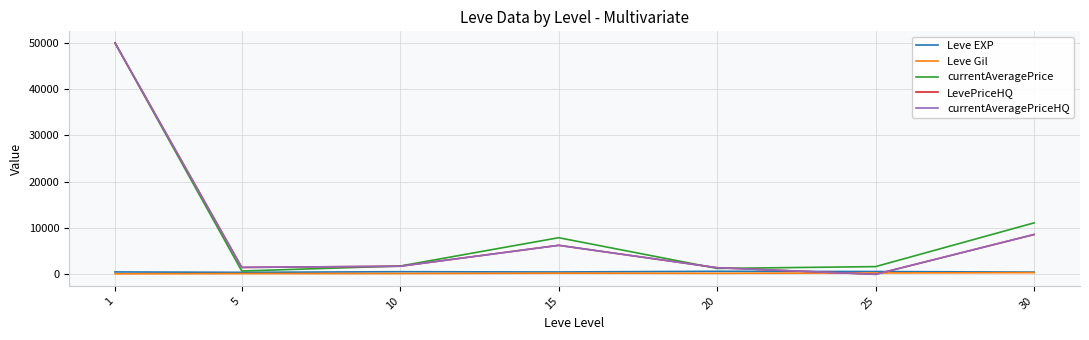

What is the difference between the LevePriceHQ values at 1 and 10?

48250.0